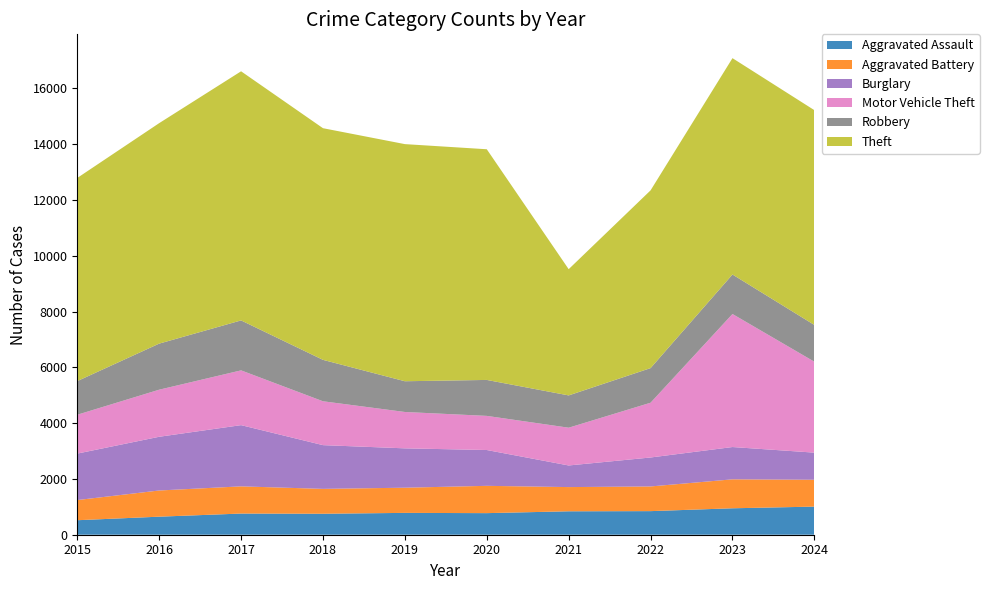

Reading left to right, extract all data points from this chart.

Aggravated Assault: 520	647	759	752	783	774	840	846	948	1008
Aggravated Battery: 723	939	975	892	903	979	868	885	1038	963
Burglary: 1666	1926	2195	1568	1411	1284	775	1038	1158	972
Motor Vehicle Theft: 1393	1688	1964	1573	1304	1224	1354	1964	4770	3260
Robbery: 1206	1652	1791	1485	1102	1289	1158	1241	1416	1318
Theft: 7284	7905	8932	8306	8502	8271	4526	6373	7757	7701